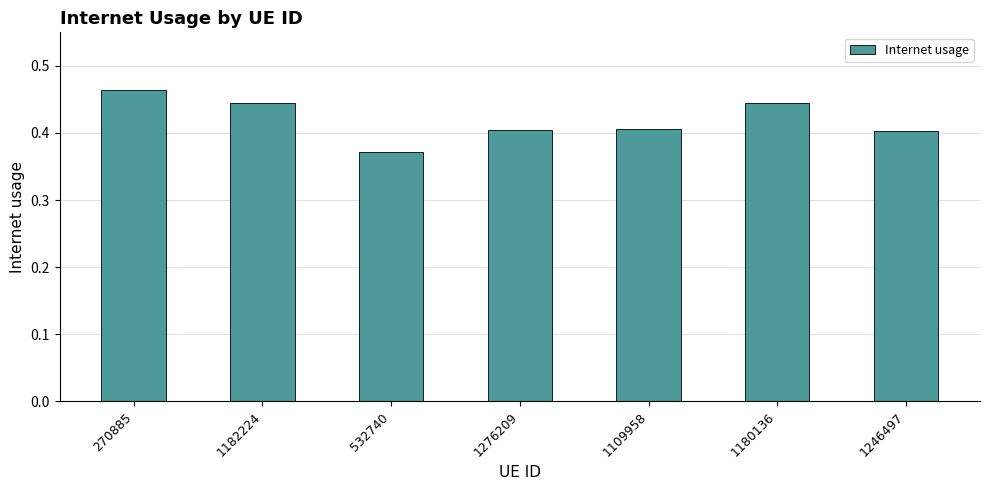

Is it true that the value at 1276209 is 0.2?

False